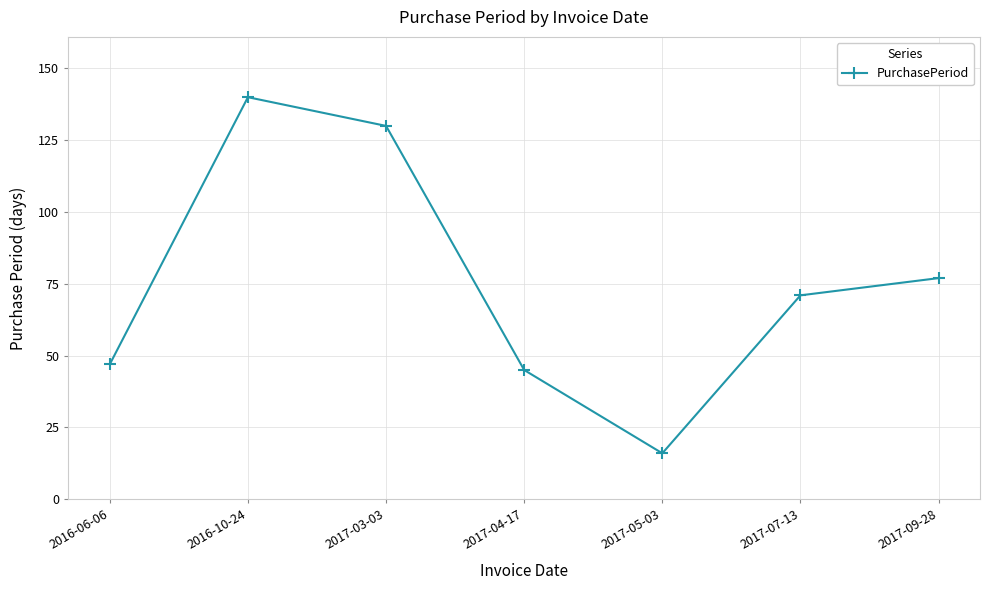

True or false: the data shows 140 at 2016-10-24.

True